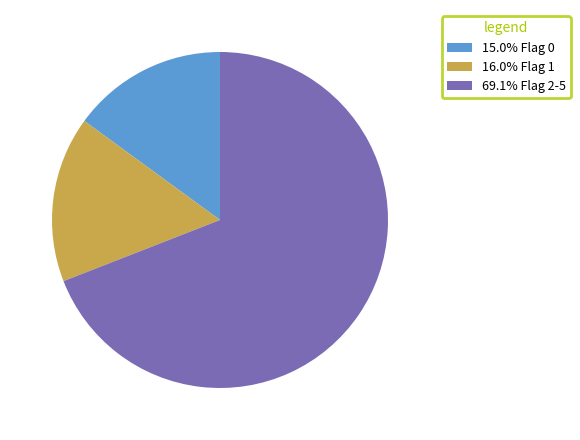

Is there a majority slice in this chart?

Yes